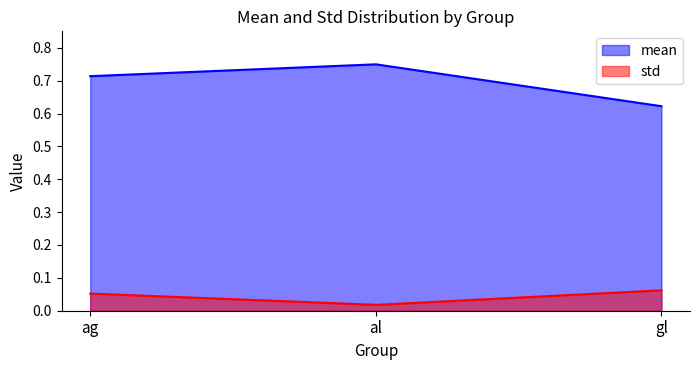

Which category has the lowest value across all series?

al